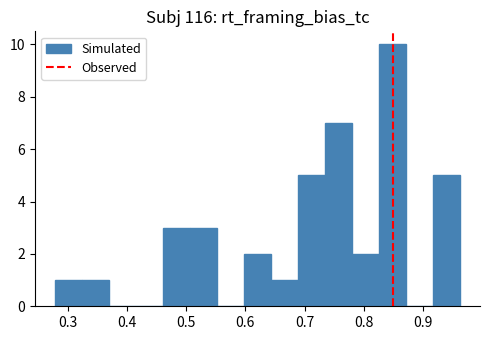

How tall is the bar that spans 0.69 to 0.73 on the x-axis? Neither the bar edges nor the heights are printed on the chart, so give them approximately, as read against the axes.

5